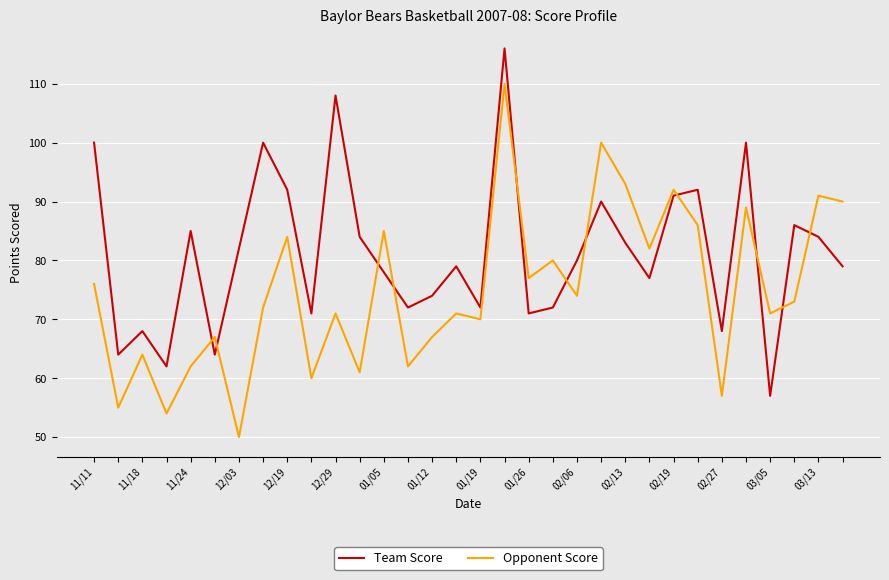

After their last crossing, which series has the higher values: Team Score or Opponent Score?

Opponent Score